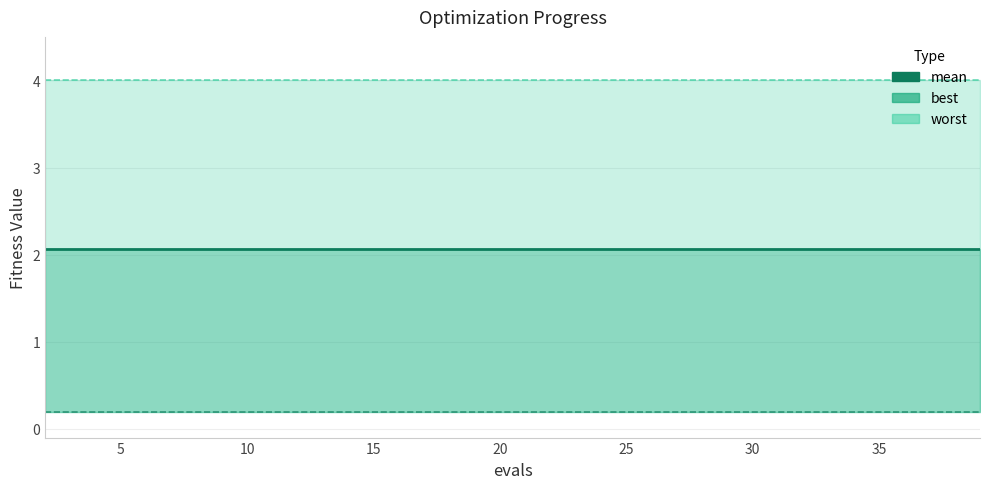

What is the spread (max minus min) of values at 10?

3.8